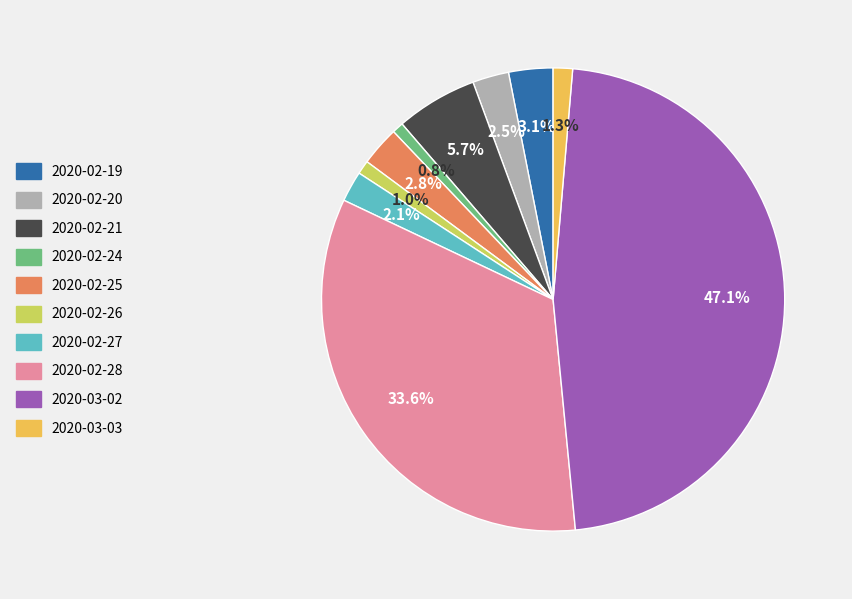

How much of the chart is everything except 2020-02-19?

96.9%